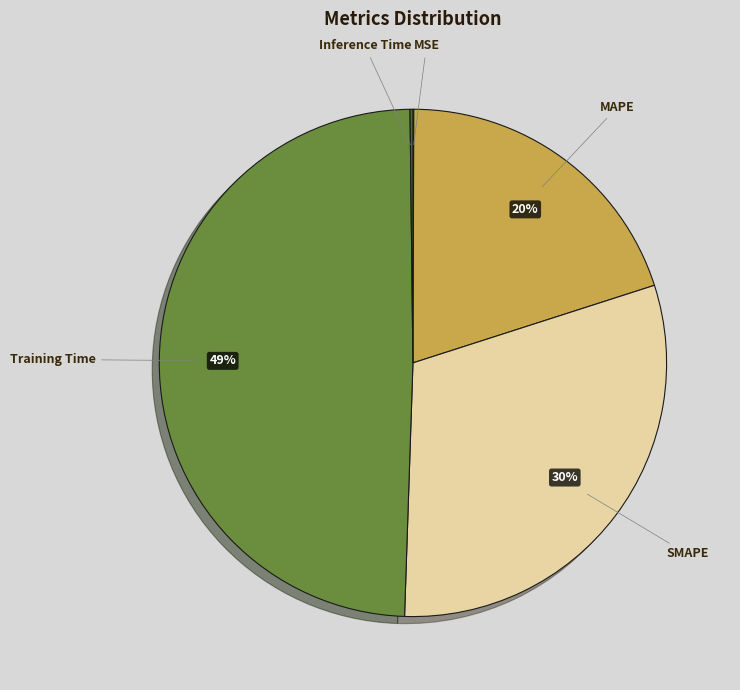

Is it true that MAPE is 6% of the pie?

False